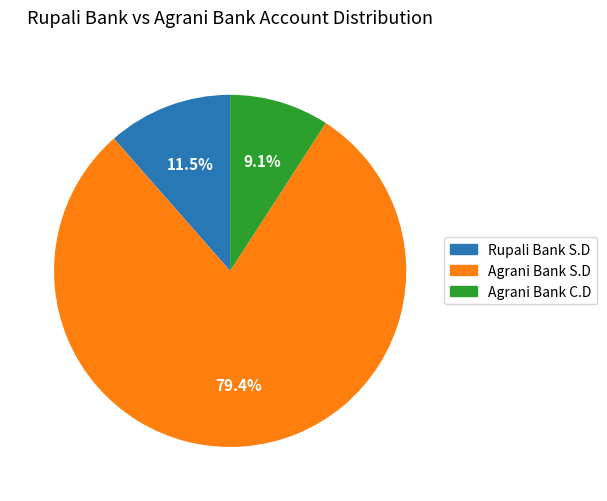

Rank the categories by value from lowest to highest.

Agrani Bank C.D, Rupali Bank S.D, Agrani Bank S.D